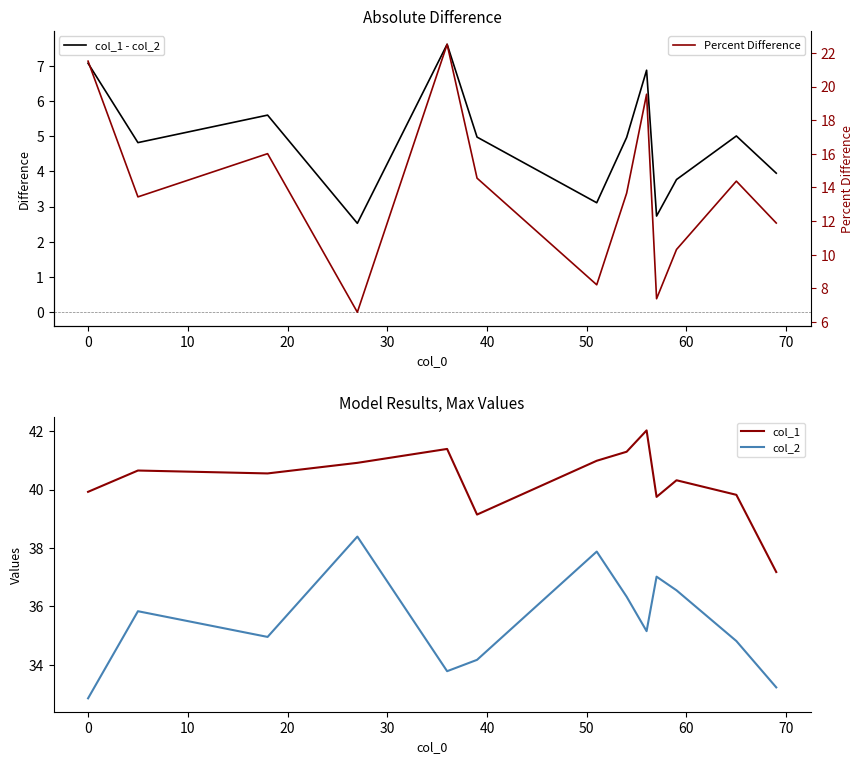

How many distinct data groups are displayed?

4